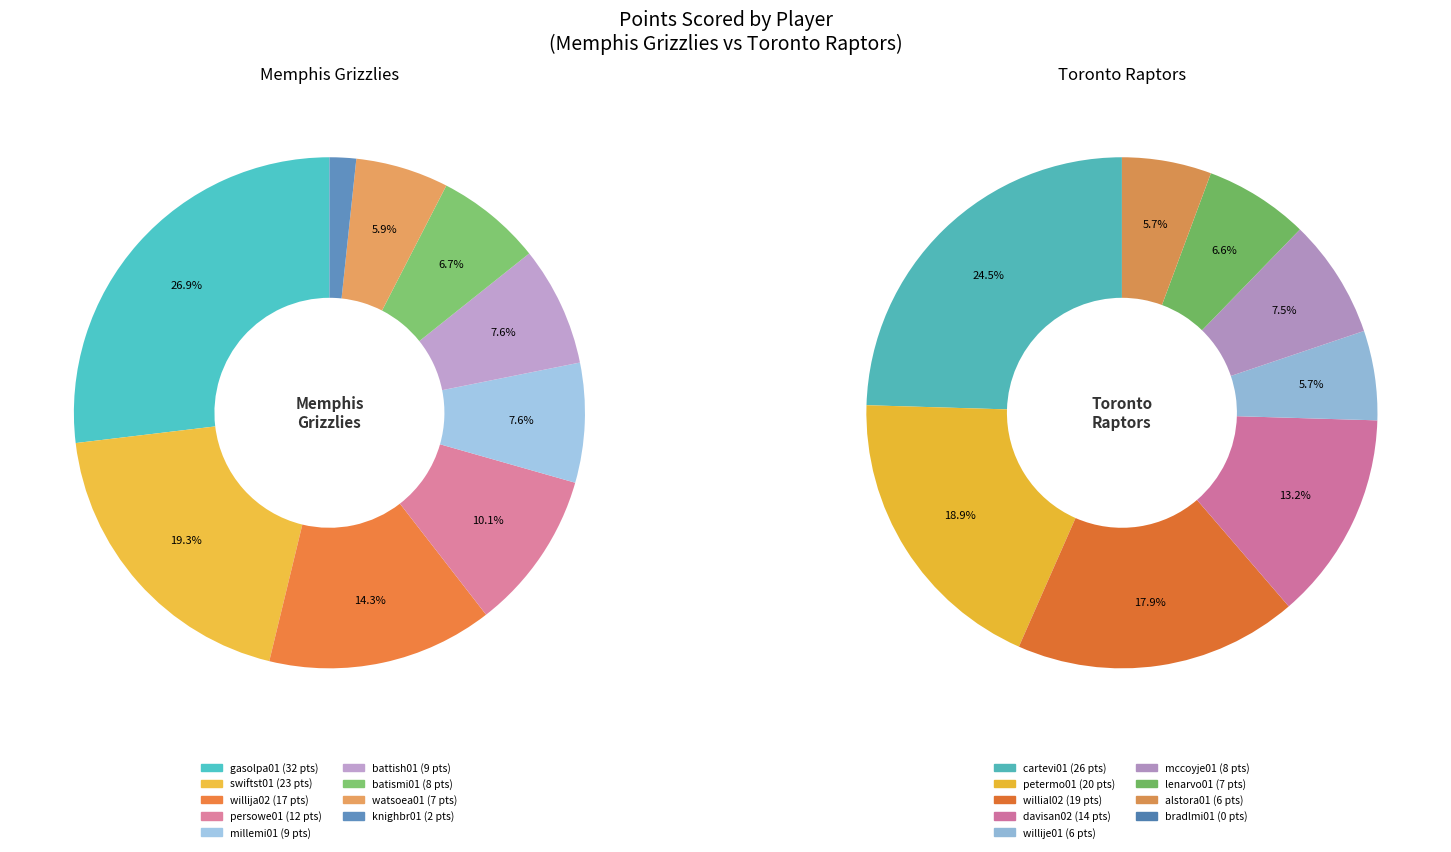

To the nearest percent, what is the difference between the largest and smallest slice percentages?

25%